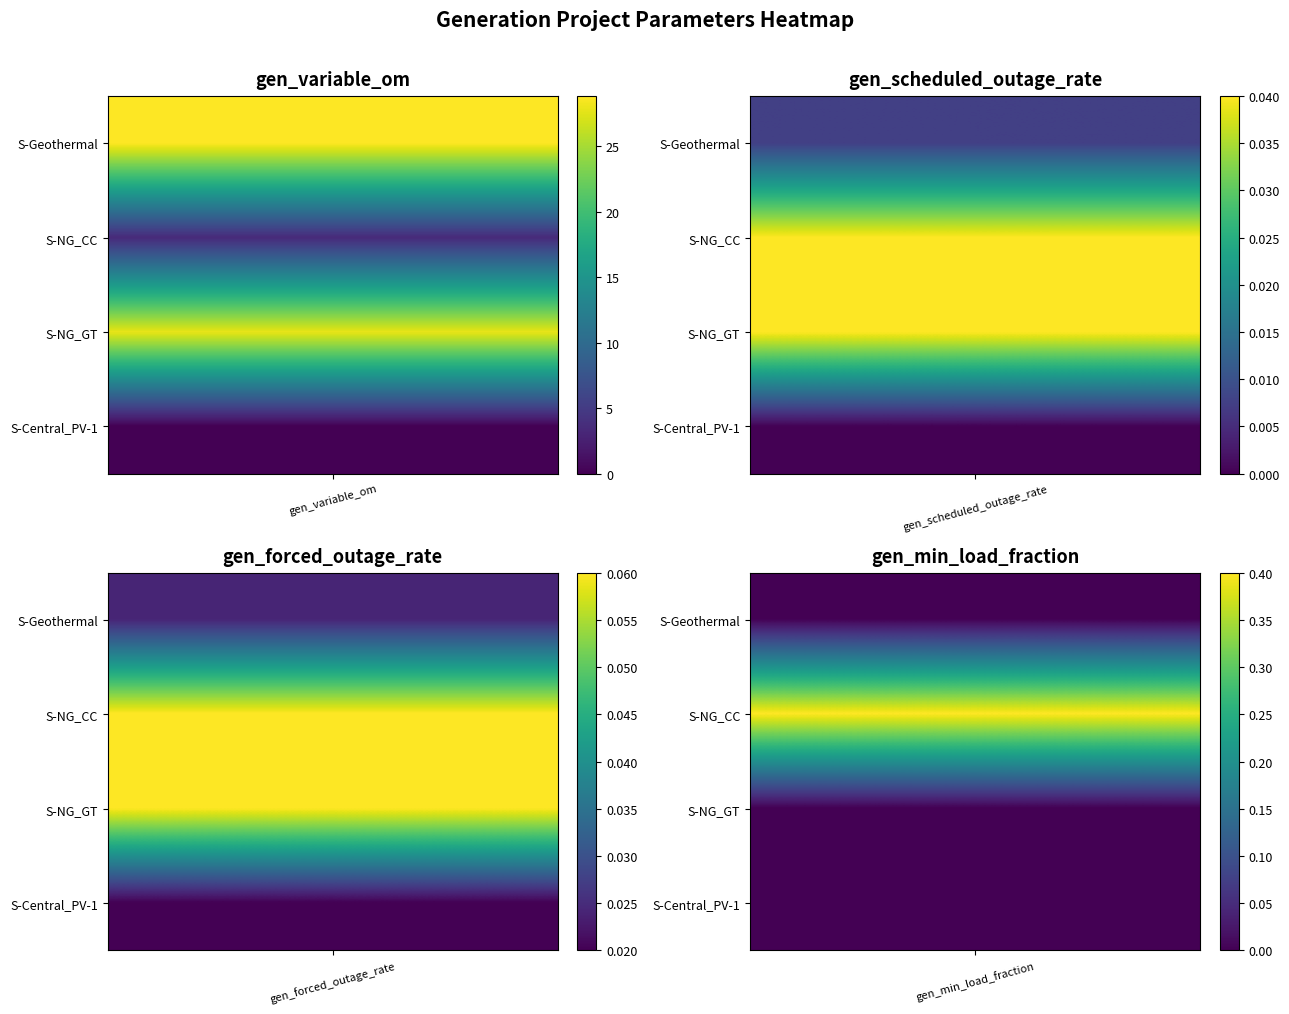

Is the value of S-NG_GT at 0 greater than the value of S-Geothermal at 2?

Yes